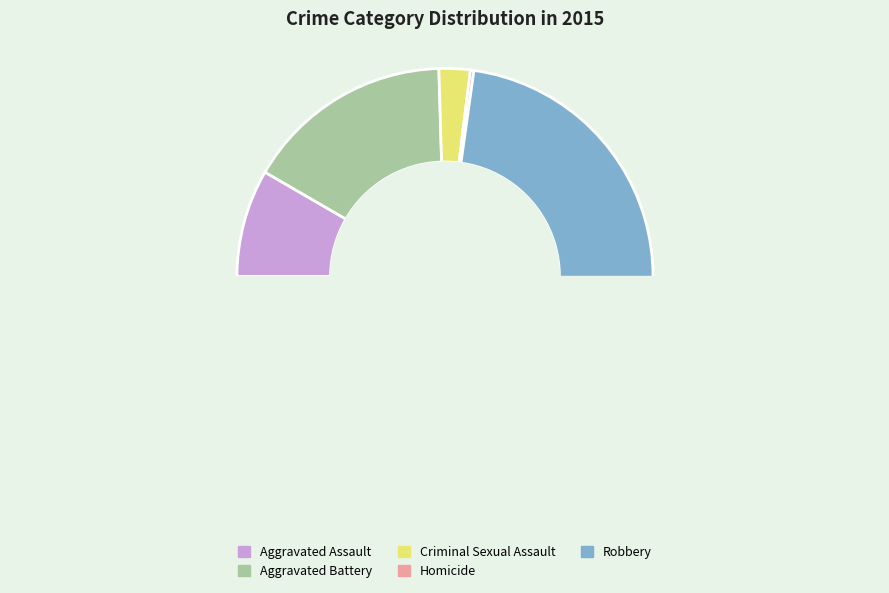

Count the number of slices in the pie.

5